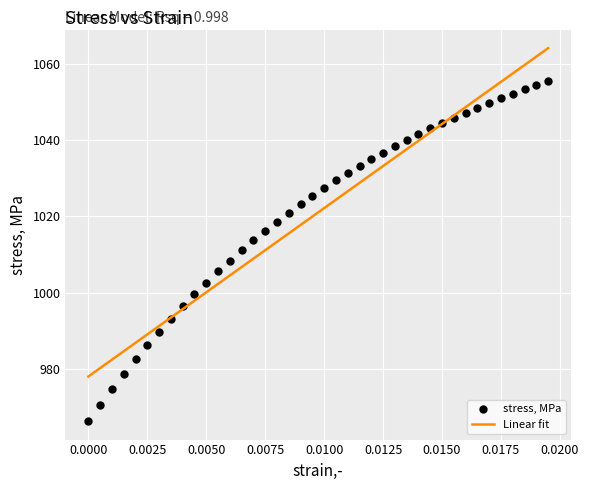

What is the range of Y values (max minus min)?

88.8